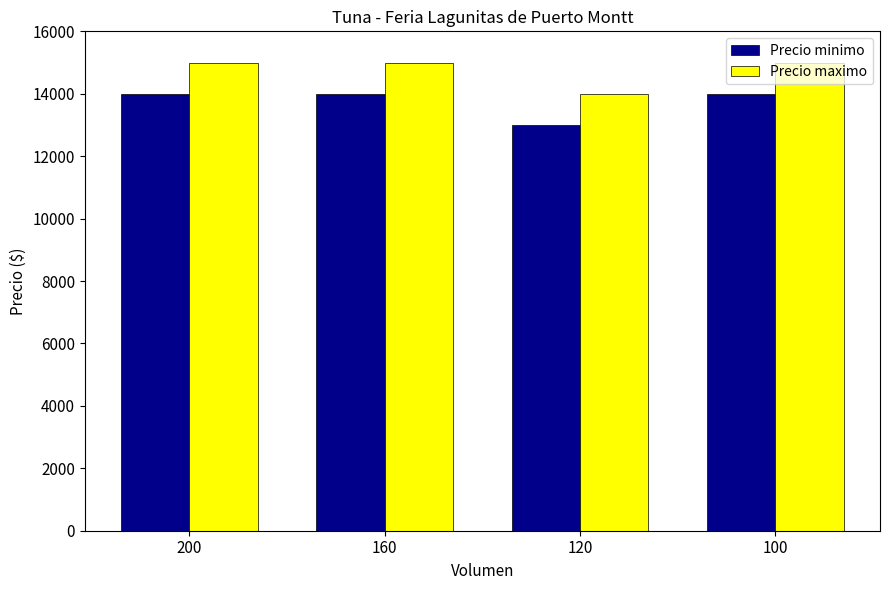

Rank the series at 200 from highest to lowest value.

Precio maximo, Precio minimo